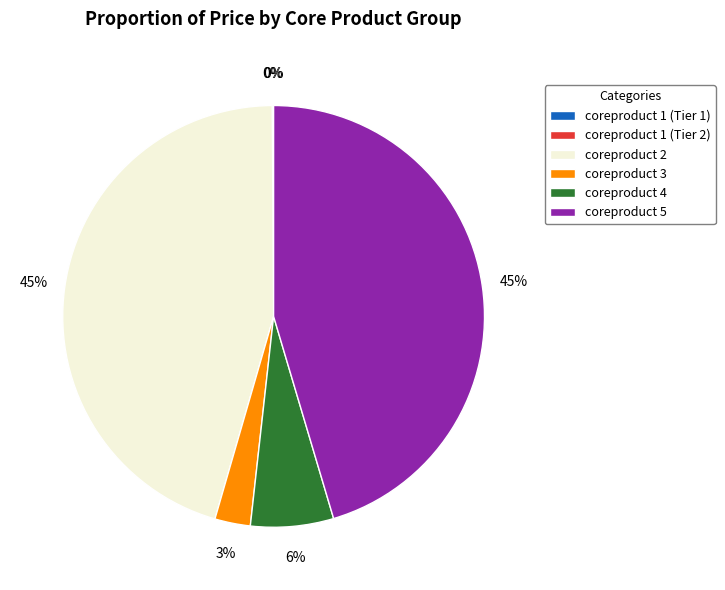

Do coreproduct 4 and coreproduct 2 together represent more than half of the pie?

Yes